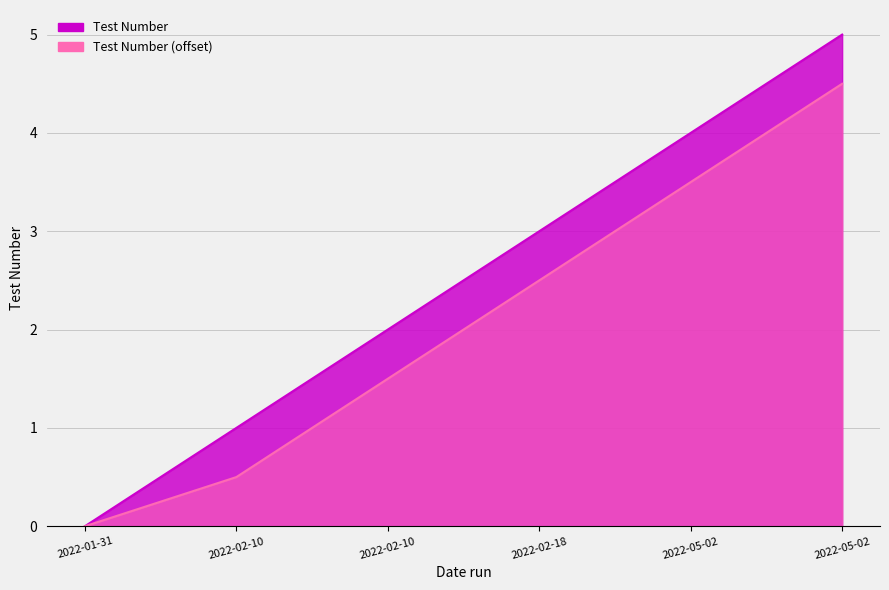

List the labels in order of value, smallest first.

2022-01-31, 2022-02-10, 2022-02-10, 2022-02-18, 2022-05-02, 2022-05-02